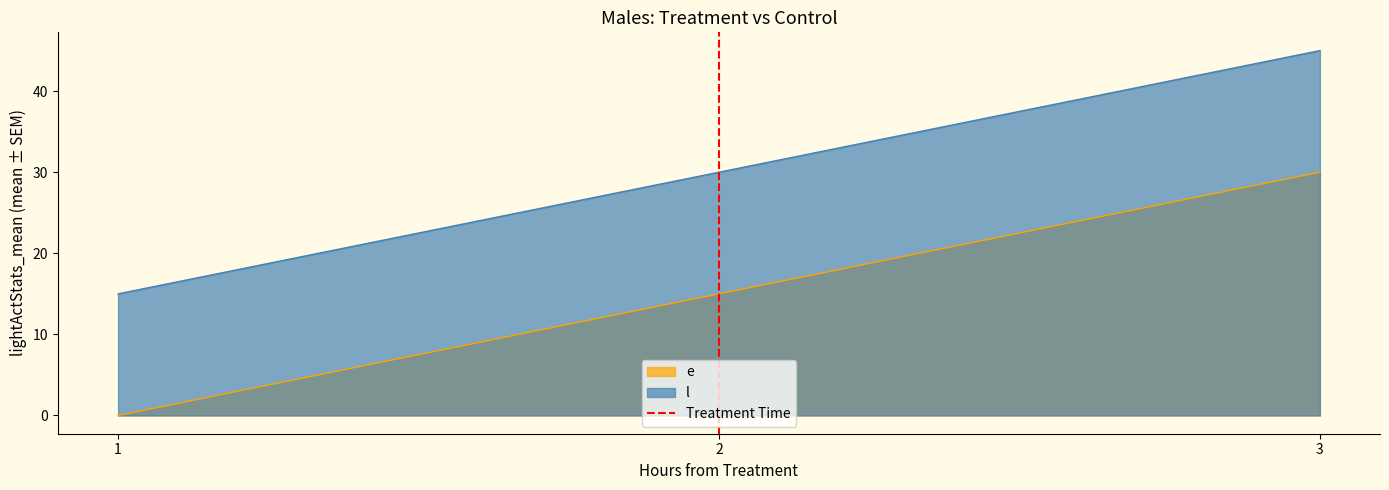

The l series shows 18 at 2. True or false?

False